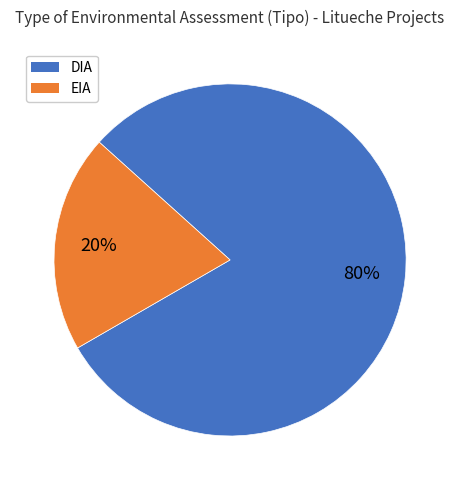

Which has a higher value, EIA or DIA?

DIA